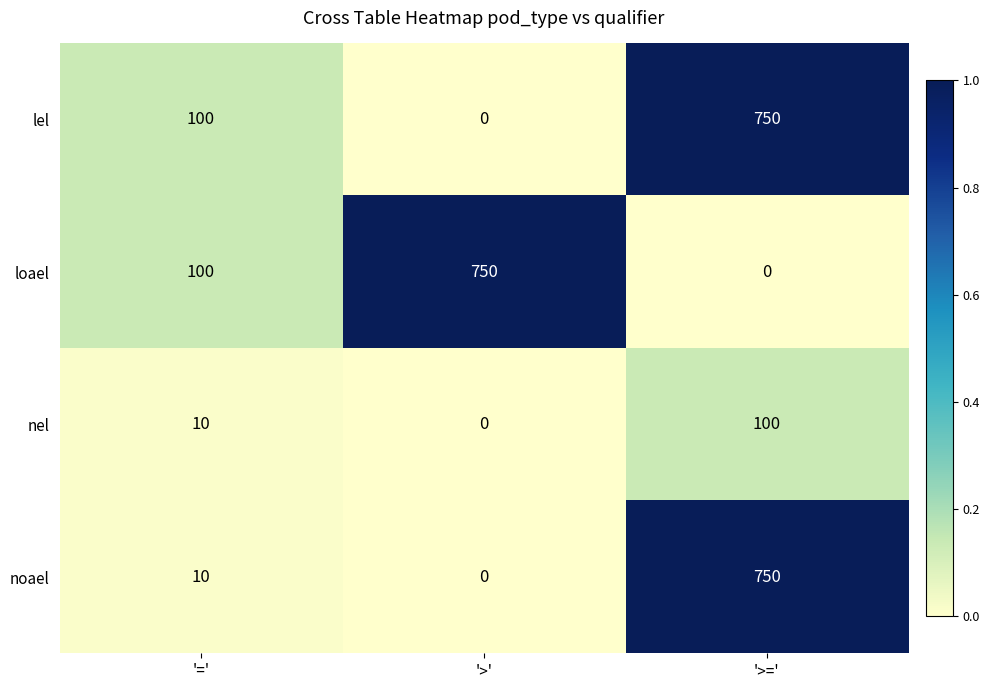

How many distinct data groups are displayed?

4